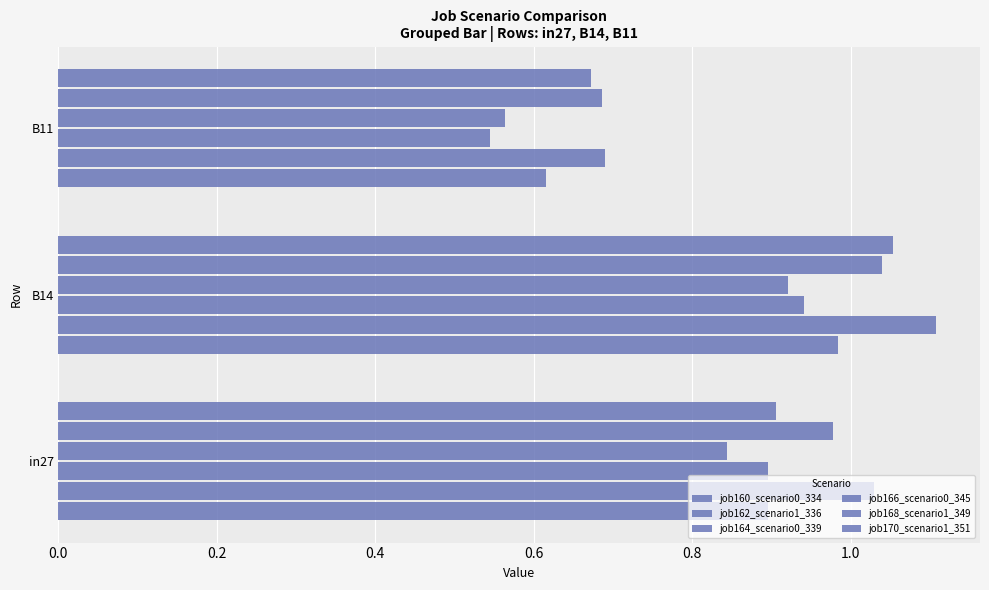

Count the number of data series in this chart.

6